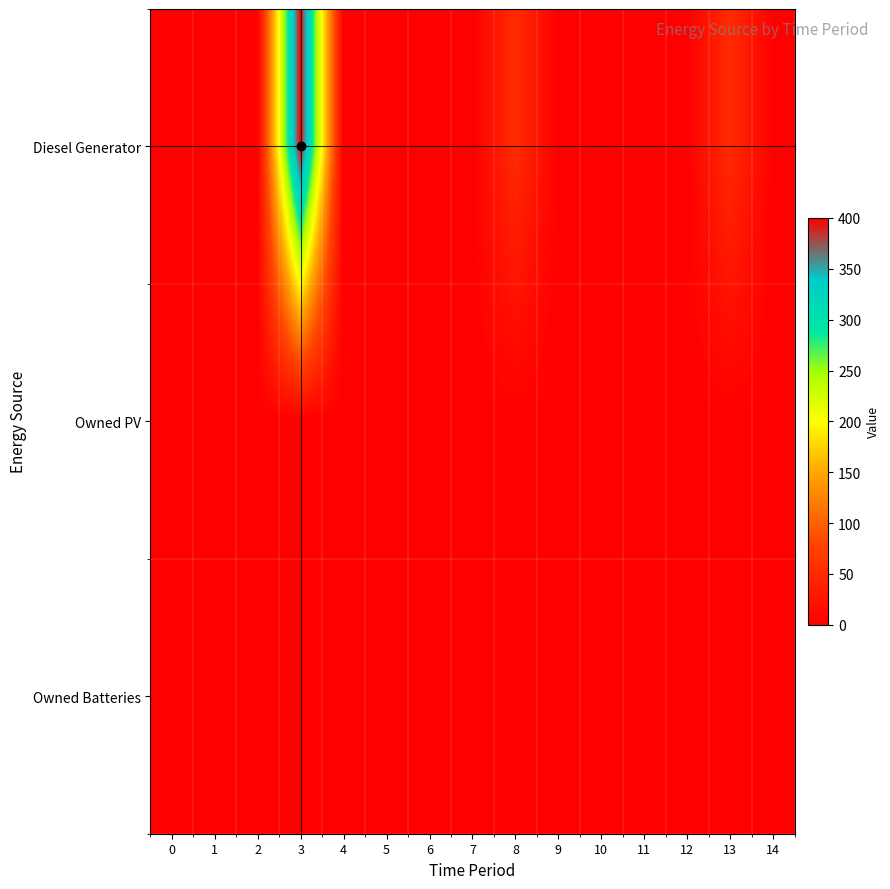

Between 12 and 14, which series saw the biggest shift?

Diesel Generator